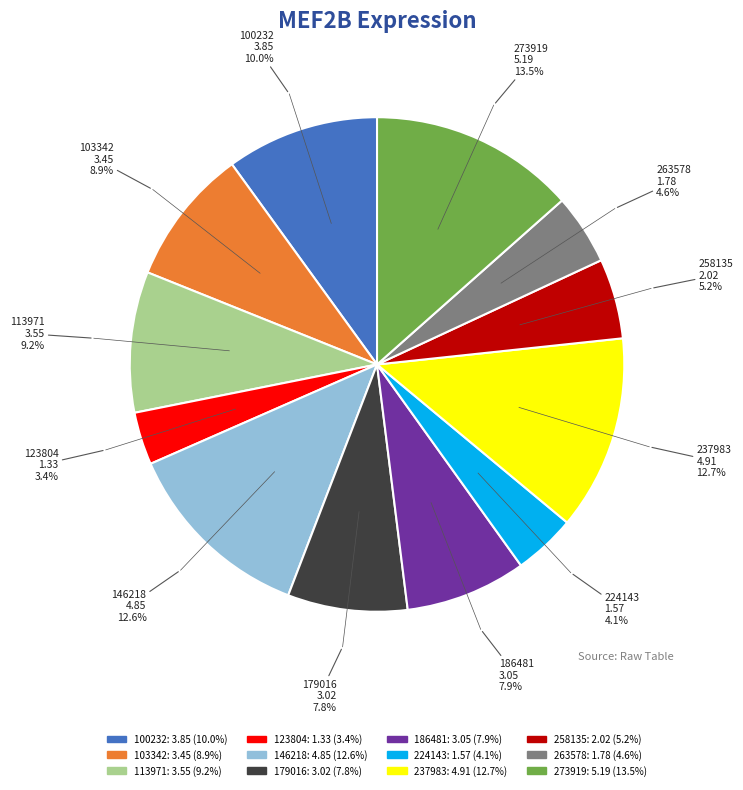

Is there a majority slice in this chart?

No